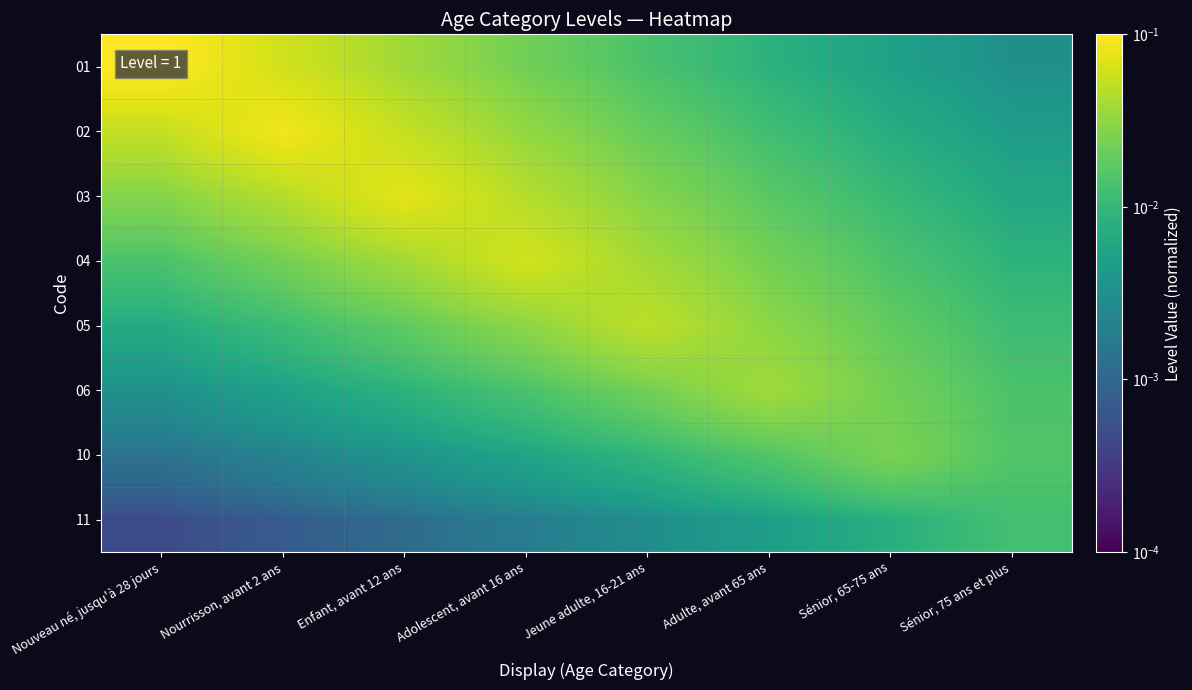

Reading right to left, what are all the values shown in this chart?

01: Sénior, 75 ans et plus=0.0	Sénior, 65-75 ans=0.0	Adulte, avant 65 ans=0.0	Jeune adulte, 16-21 ans=0.0	Adolescent, avant 16 ans=0.0	Enfant, avant 12 ans=0.0	Nourrisson, avant 2 ans=0.1	Nouveau né, jusqu'à 28 jours=0.1
02: Sénior, 75 ans et plus=0.0	Sénior, 65-75 ans=0.0	Adulte, avant 65 ans=0.0	Jeune adulte, 16-21 ans=0.0	Adolescent, avant 16 ans=0.0	Enfant, avant 12 ans=0.1	Nourrisson, avant 2 ans=0.1	Nouveau né, jusqu'à 28 jours=0.1
03: Sénior, 75 ans et plus=0.0	Sénior, 65-75 ans=0.0	Adulte, avant 65 ans=0.0	Jeune adulte, 16-21 ans=0.0	Adolescent, avant 16 ans=0.0	Enfant, avant 12 ans=0.1	Nourrisson, avant 2 ans=0.0	Nouveau né, jusqu'à 28 jours=0.0
04: Sénior, 75 ans et plus=0.0	Sénior, 65-75 ans=0.0	Adulte, avant 65 ans=0.0	Jeune adulte, 16-21 ans=0.0	Adolescent, avant 16 ans=0.1	Enfant, avant 12 ans=0.0	Nourrisson, avant 2 ans=0.0	Nouveau né, jusqu'à 28 jours=0.0
05: Sénior, 75 ans et plus=0.0	Sénior, 65-75 ans=0.0	Adulte, avant 65 ans=0.0	Jeune adulte, 16-21 ans=0.1	Adolescent, avant 16 ans=0.0	Enfant, avant 12 ans=0.0	Nourrisson, avant 2 ans=0.0	Nouveau né, jusqu'à 28 jours=0.0
06: Sénior, 75 ans et plus=0.0	Sénior, 65-75 ans=0.0	Adulte, avant 65 ans=0.0	Jeune adulte, 16-21 ans=0.0	Adolescent, avant 16 ans=0.0	Enfant, avant 12 ans=0.0	Nourrisson, avant 2 ans=0.0	Nouveau né, jusqu'à 28 jours=0.0
10: Sénior, 75 ans et plus=0.0	Sénior, 65-75 ans=0.0	Adulte, avant 65 ans=0.0	Jeune adulte, 16-21 ans=0.0	Adolescent, avant 16 ans=0.0	Enfant, avant 12 ans=0.0	Nourrisson, avant 2 ans=0.0	Nouveau né, jusqu'à 28 jours=0.0
11: Sénior, 75 ans et plus=0.0	Sénior, 65-75 ans=0.0	Adulte, avant 65 ans=0.0	Jeune adulte, 16-21 ans=0.0	Adolescent, avant 16 ans=0.0	Enfant, avant 12 ans=0.0	Nourrisson, avant 2 ans=0.0	Nouveau né, jusqu'à 28 jours=0.0